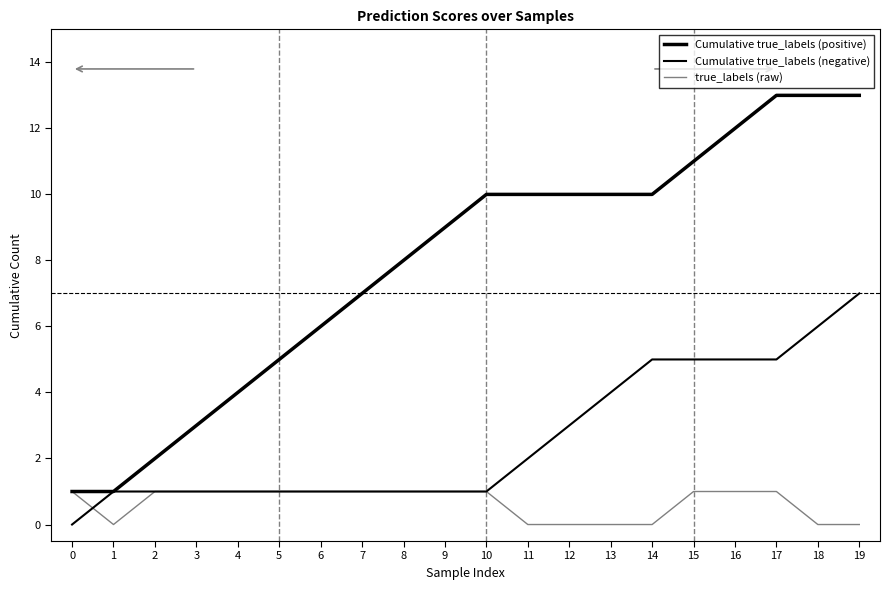

Is it true that Cumulative true_labels (negative) equals 4 at 12?

False